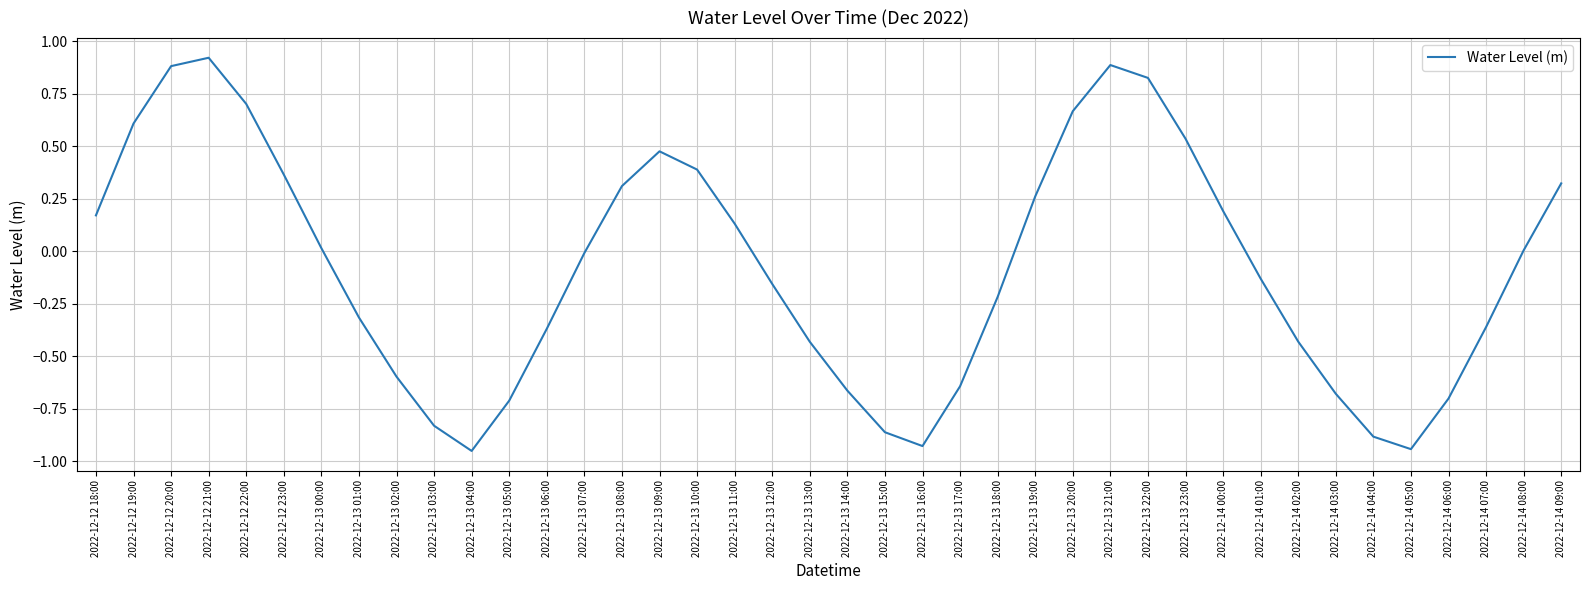

Where is the first local minimum?

2022-12-13 04:00